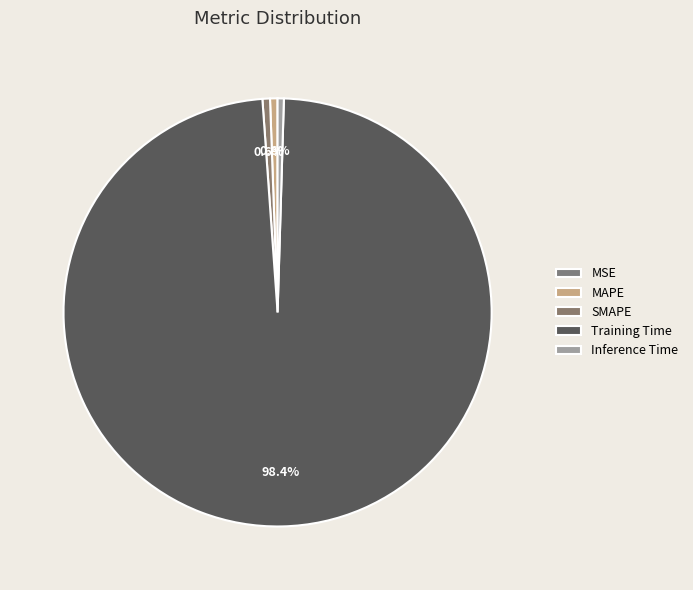

What is the smallest slice in the pie chart?

MSE